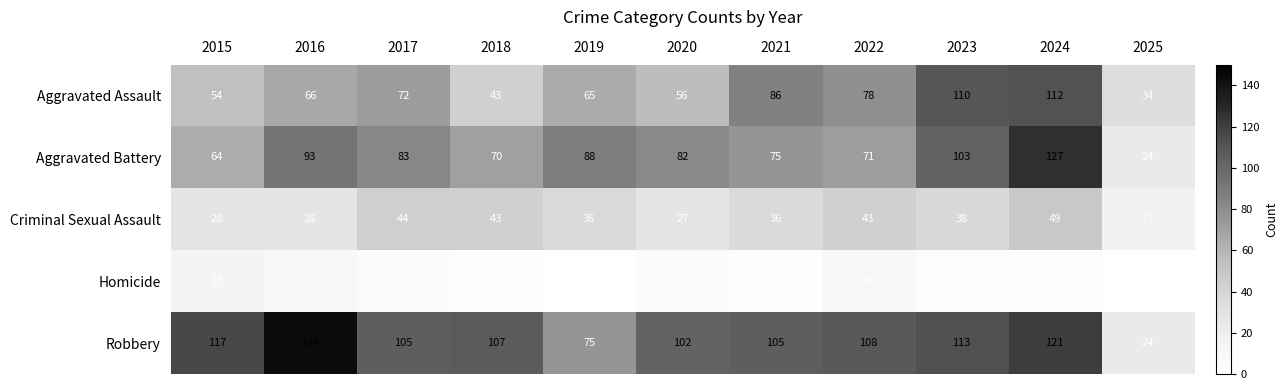

How many data points does each series have?

11